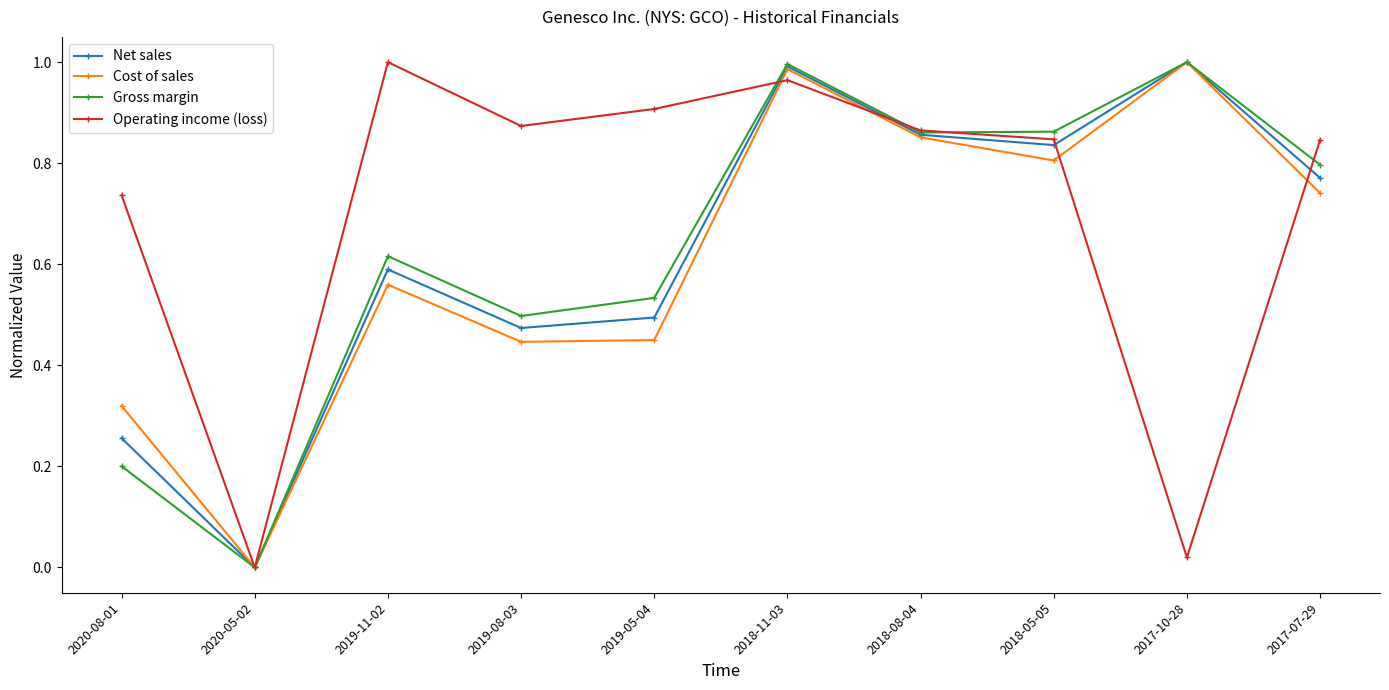

How many interior local peaks does the Cost of sales series have?

3